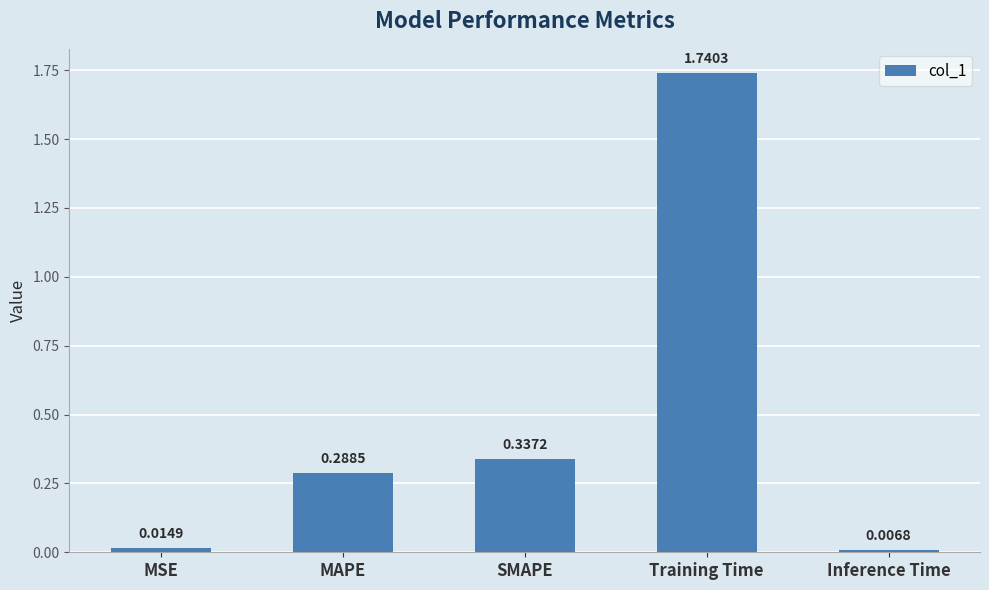

At which label is the value closest to 0?

Inference Time